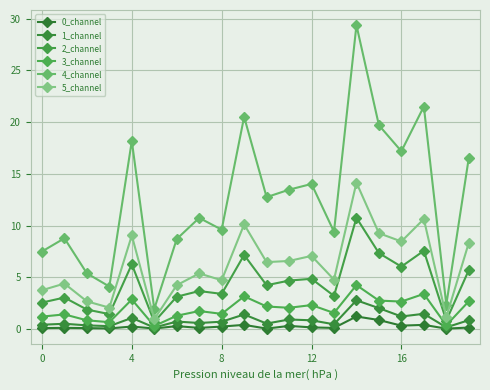

What is the label of the 11th point from the left?

10